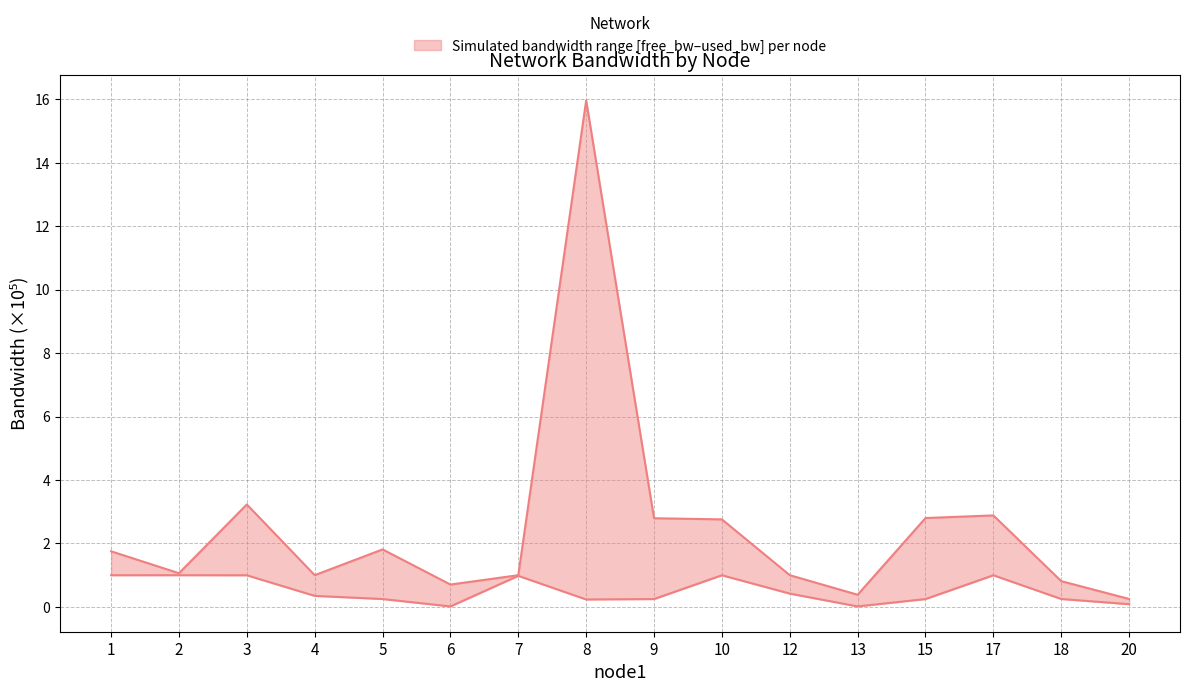

What is the value of the 4th point from the left?

1.0